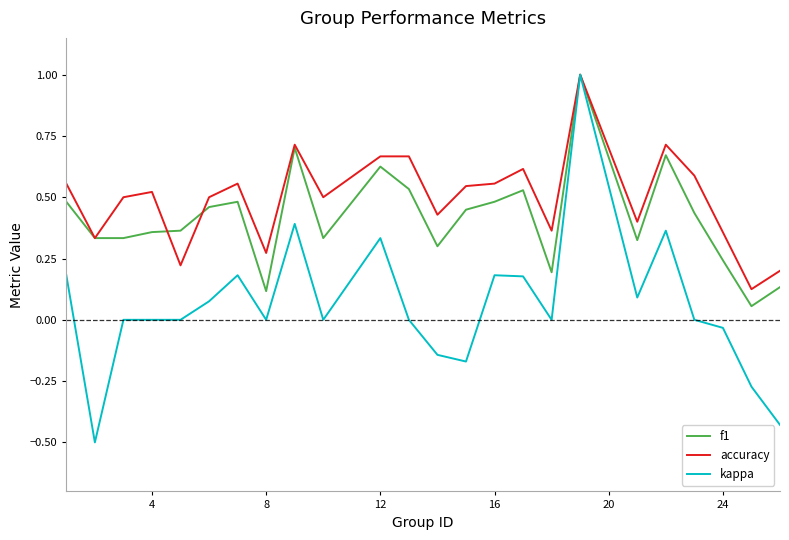

What are all the series names shown in the legend?

f1, accuracy, kappa